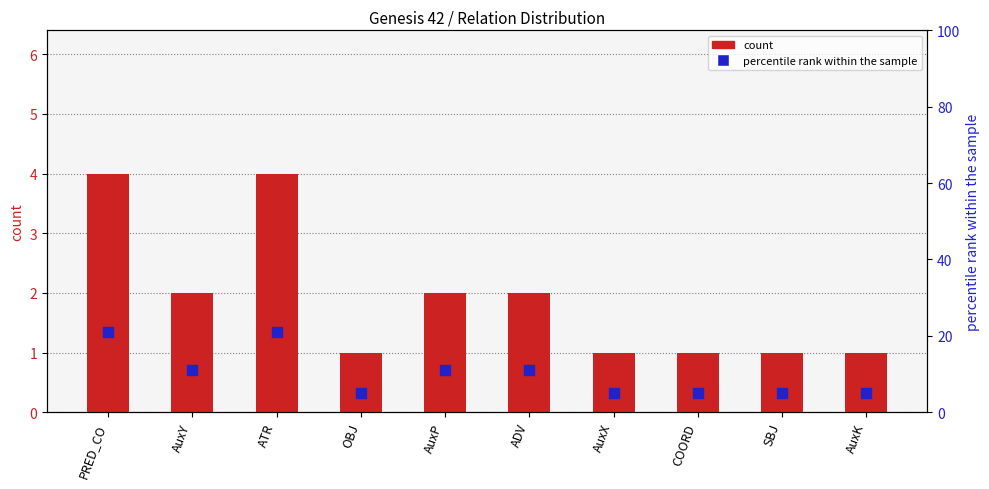

Is the value of count at OBJ greater than the value of percentile rank within the sample at AuxX?

No